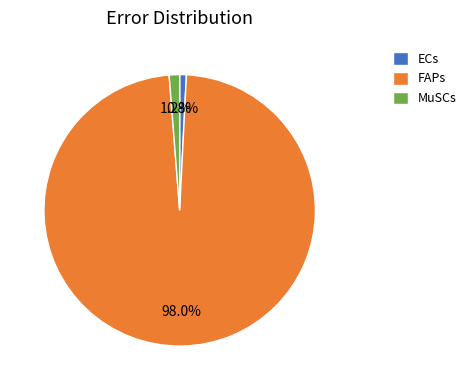

Is there any slice that represents more than half of the pie?

Yes